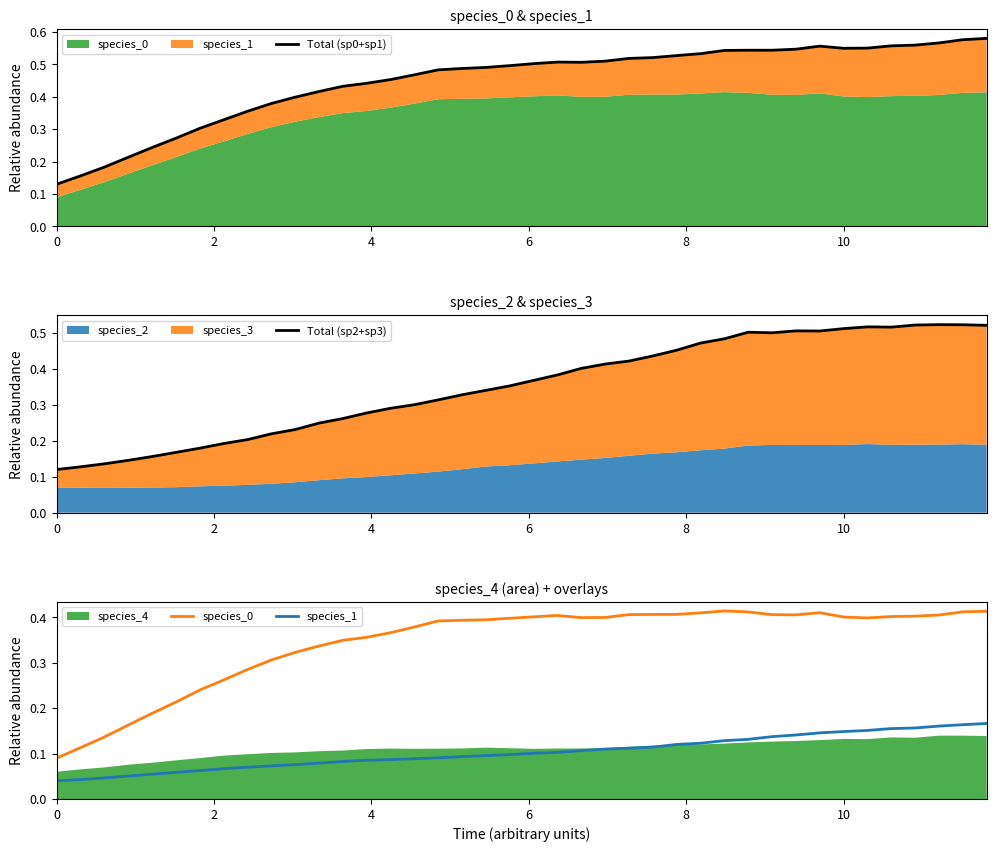

Count the species_1 values in the range 0 to 1.

40